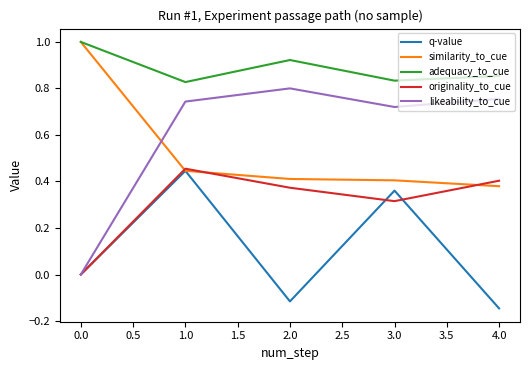

What is the difference between the highest and lowest values at 0.0?

1.0